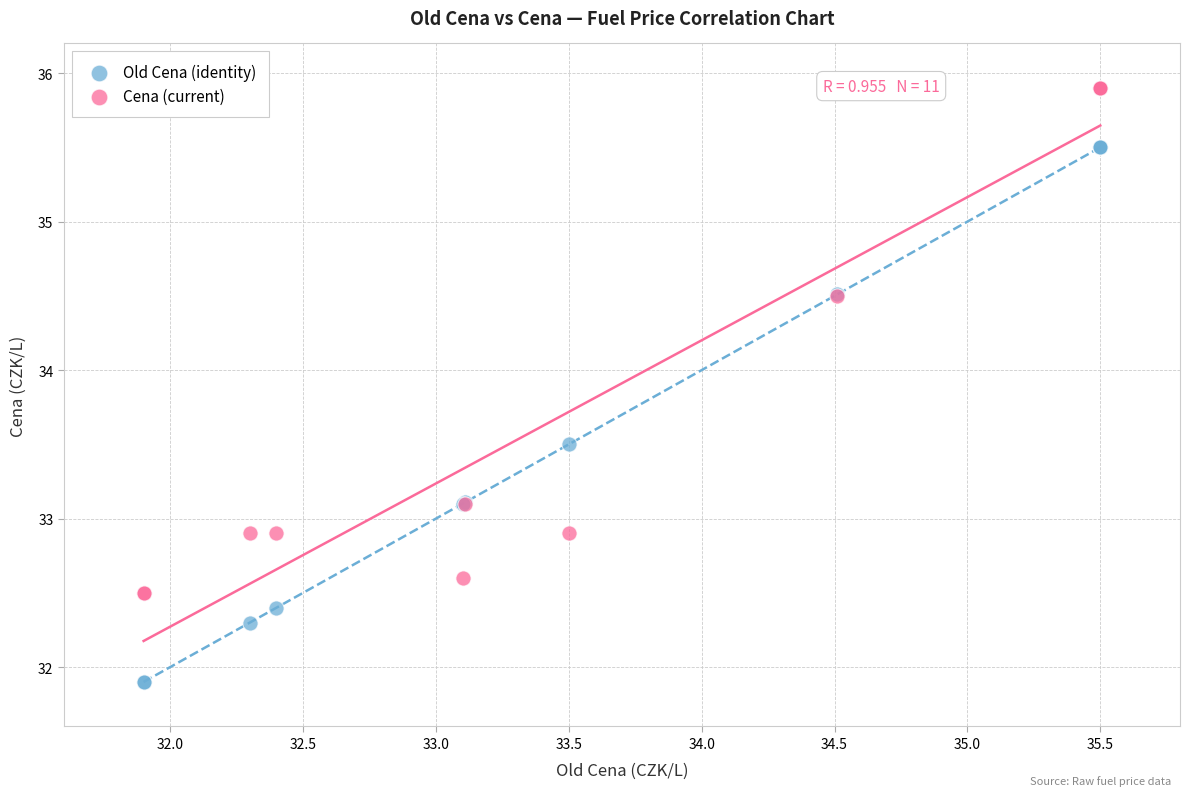

What are all the series names shown in the legend?

Old Cena (identity), Cena (current)